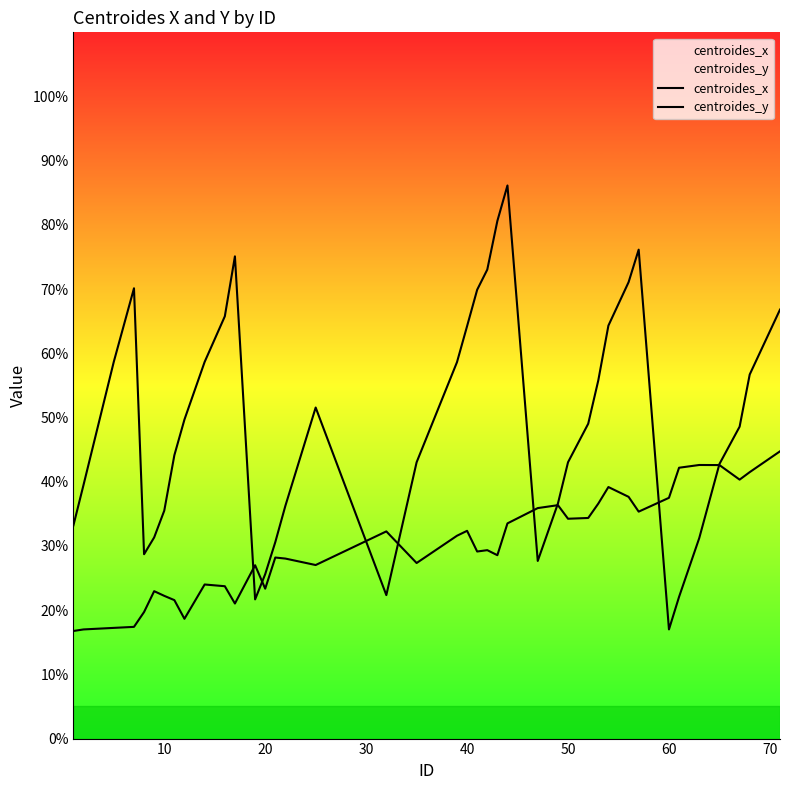

How many lines are shown in the chart?

2